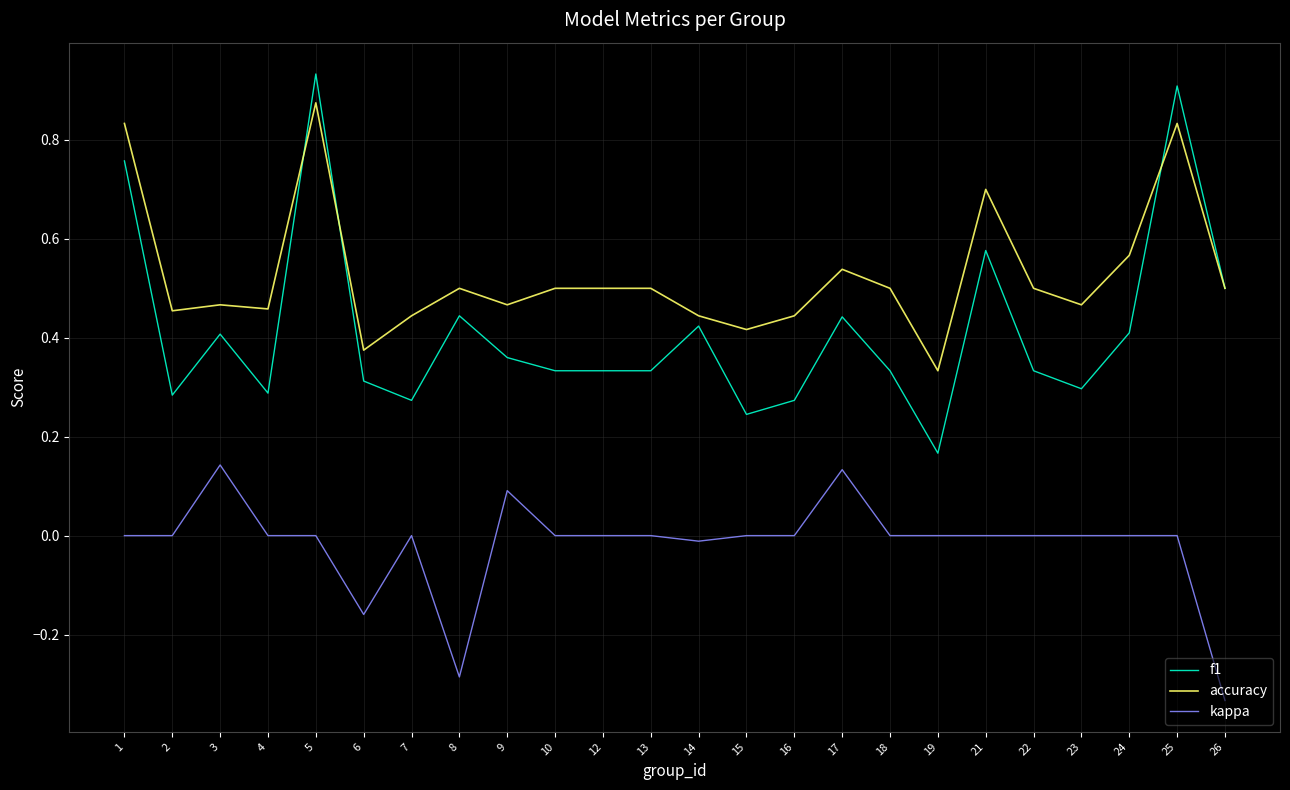

True or false: kappa has a value of 0.0 at 24.

True